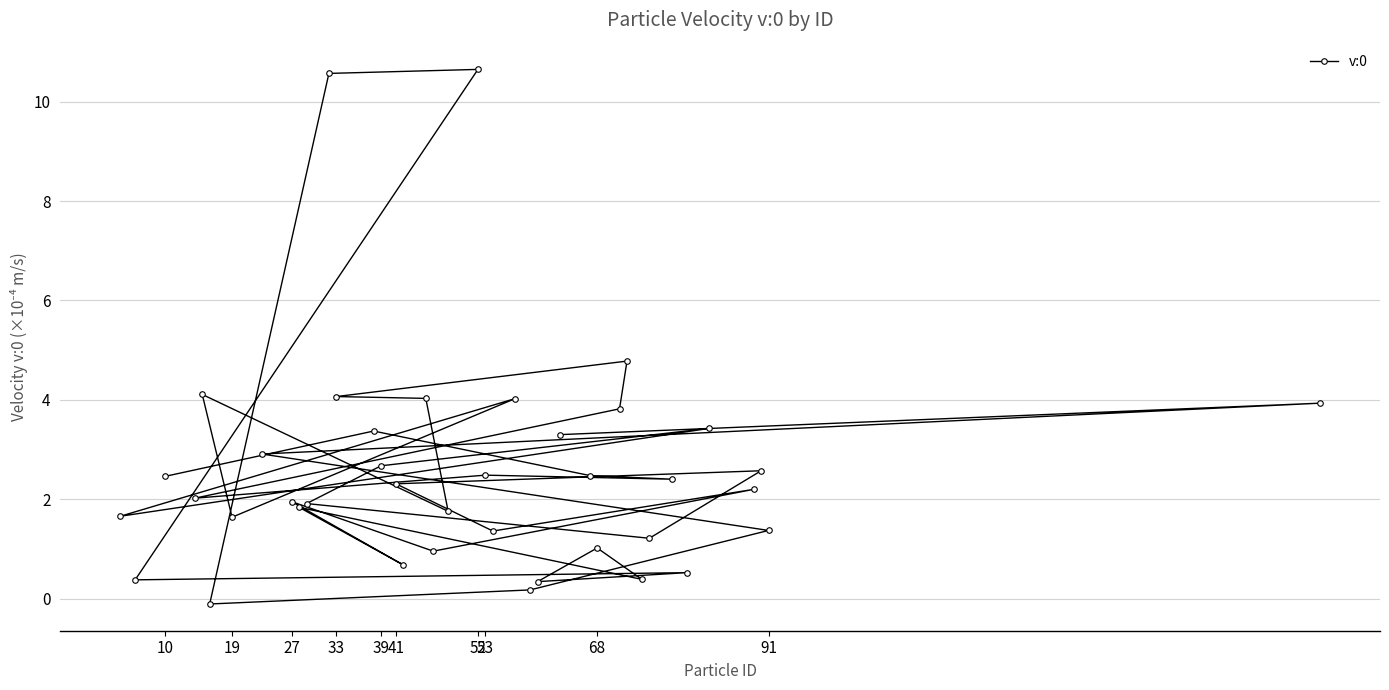

Is it true that the value at 19 is 2.6?

False